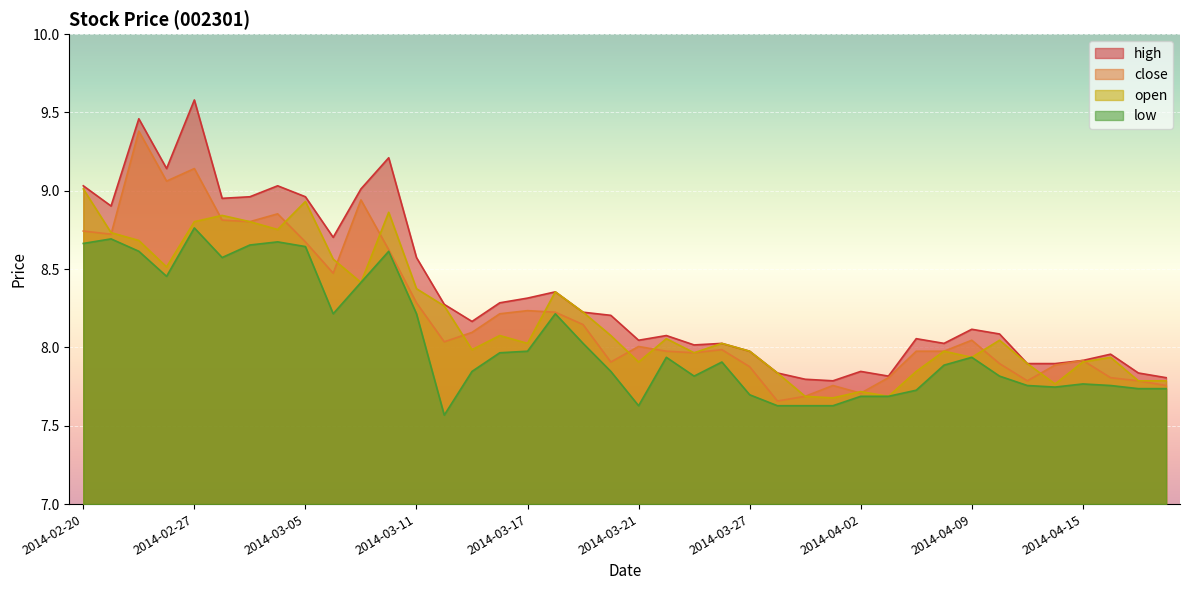

True or false: low and close cross at least once.

False